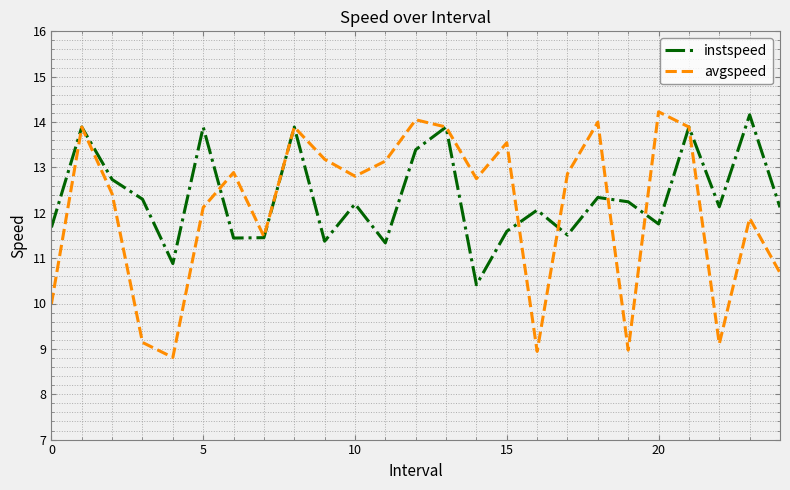

Which series has the widest spread of values?

avgspeed